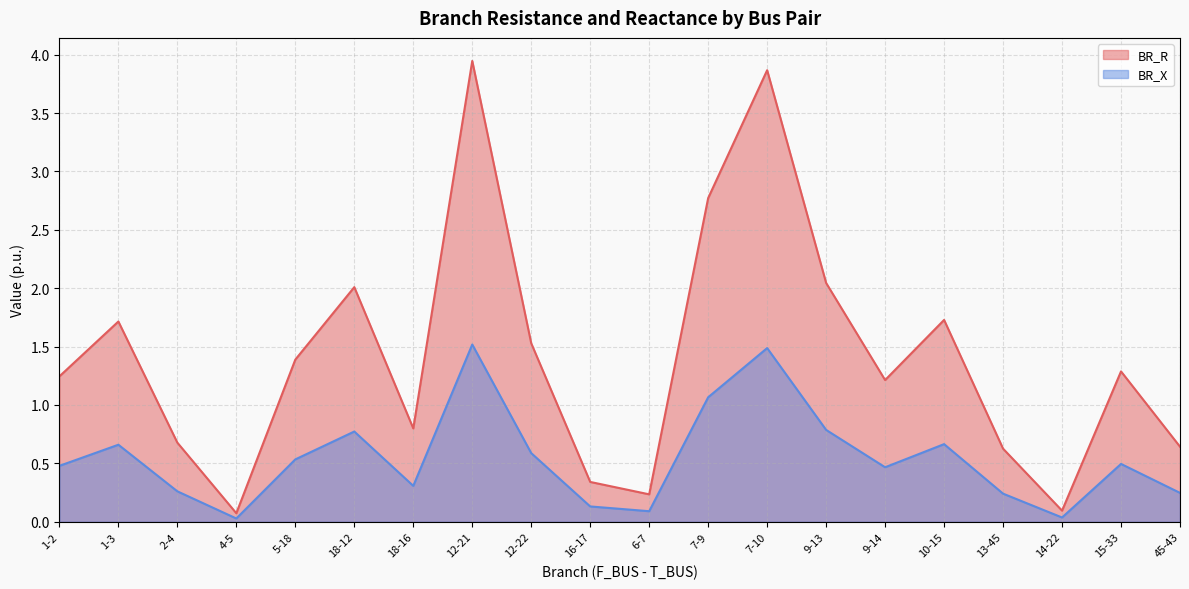

True or false: BR_X and BR_R cross at least once.

False